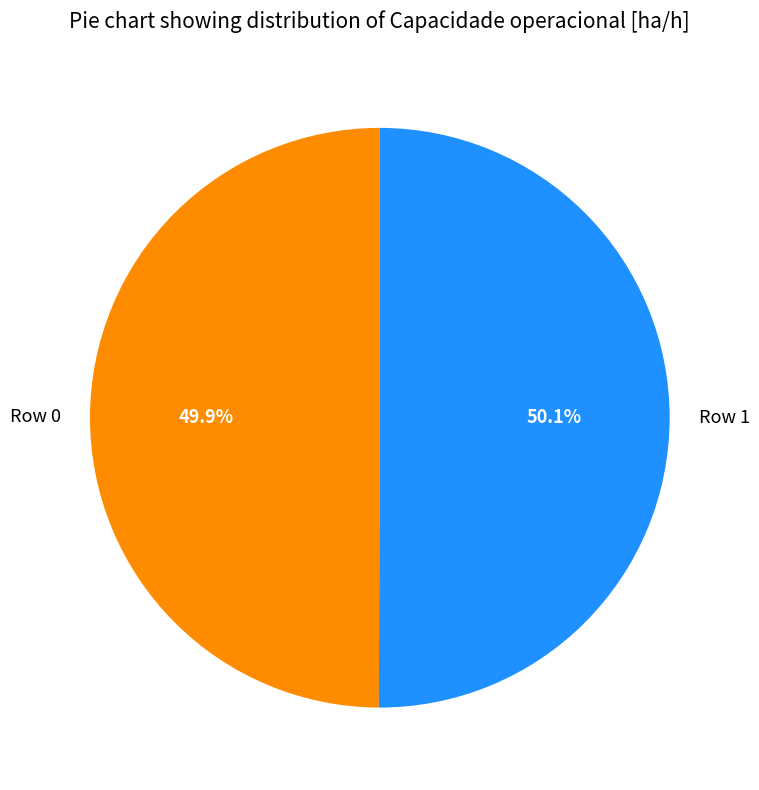

Is there a majority slice in this chart?

Yes